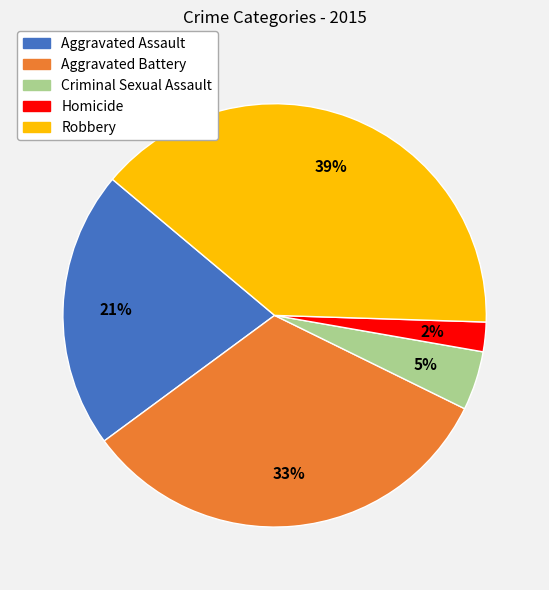

Which slice is the smallest?

Homicide